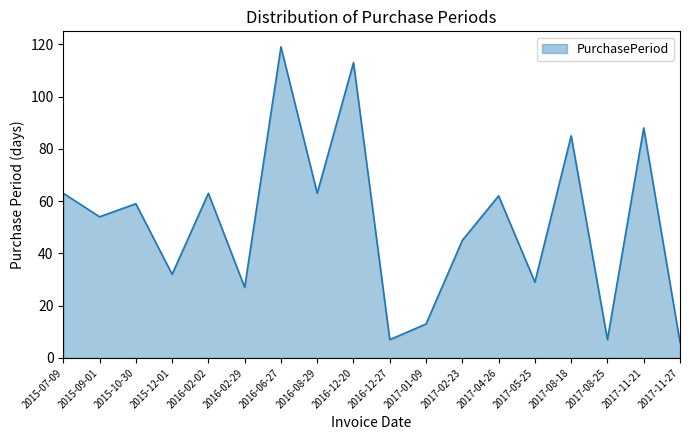

Does the chart have visible grid lines?

No